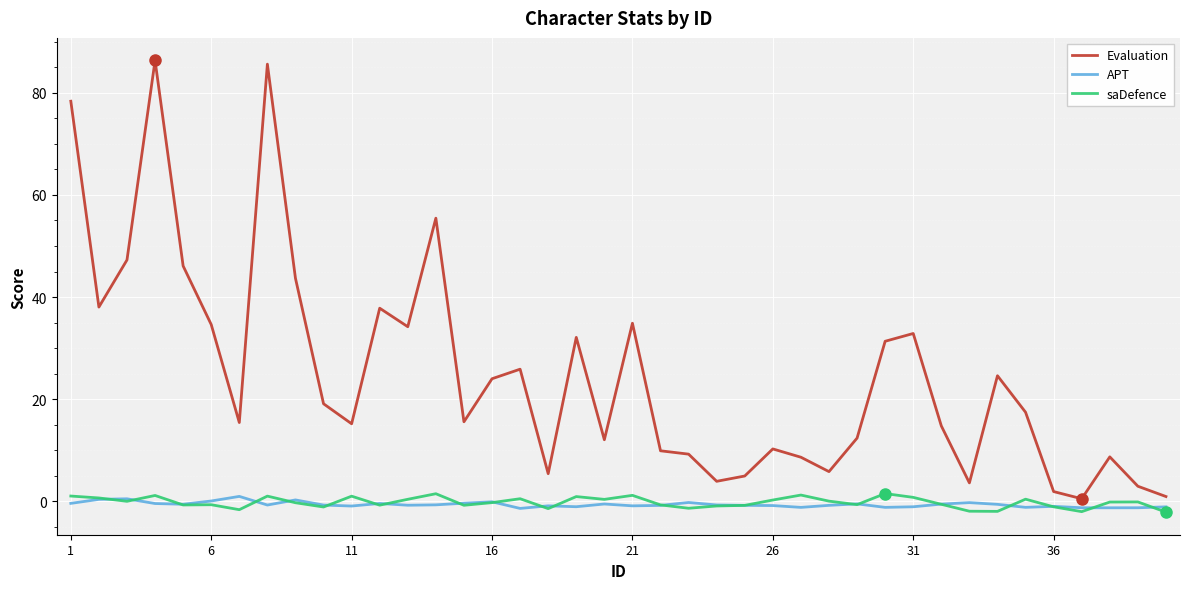

True or false: saDefence and Evaluation intersect in this chart.

False